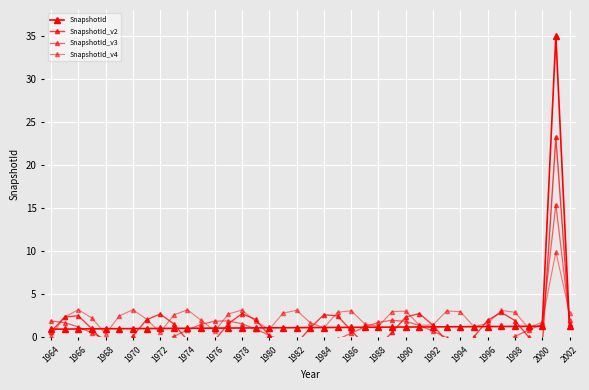

After their last crossing, which series has the higher values: SnapshotId_v3 or SnapshotId_v4?

SnapshotId_v4